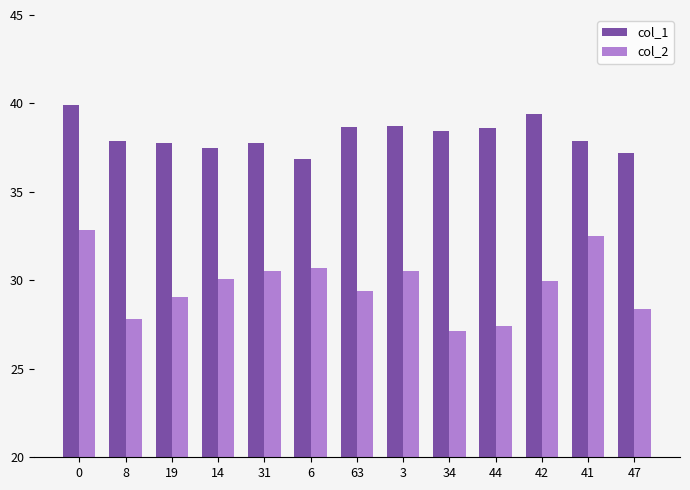

What is the maximum value shown in the chart?

39.9